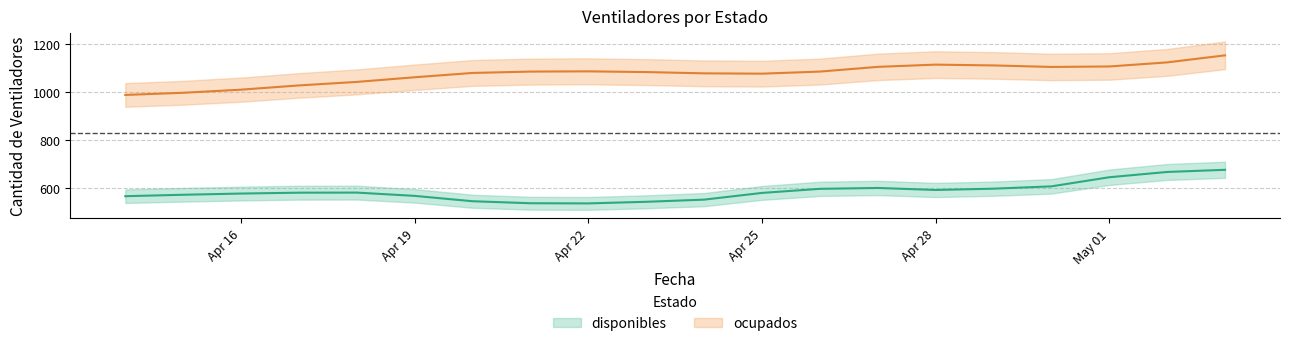

How many points are higher than both their immediate neighbors (excluding endpoints)?

2